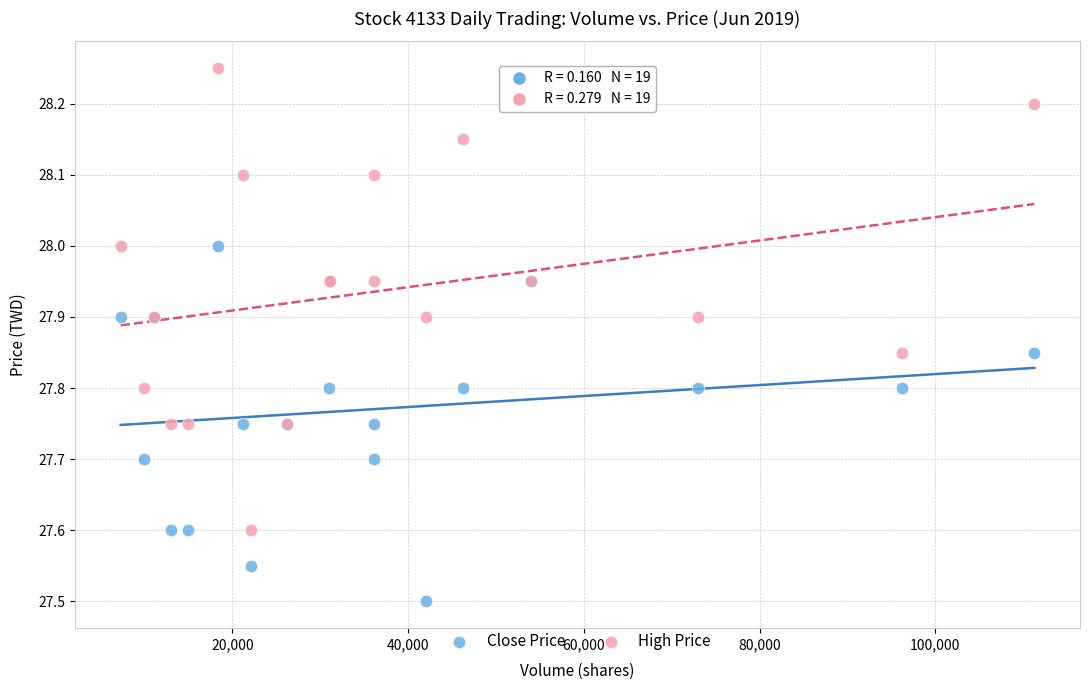

Across all series, what Y value is closest to 27?

27.5